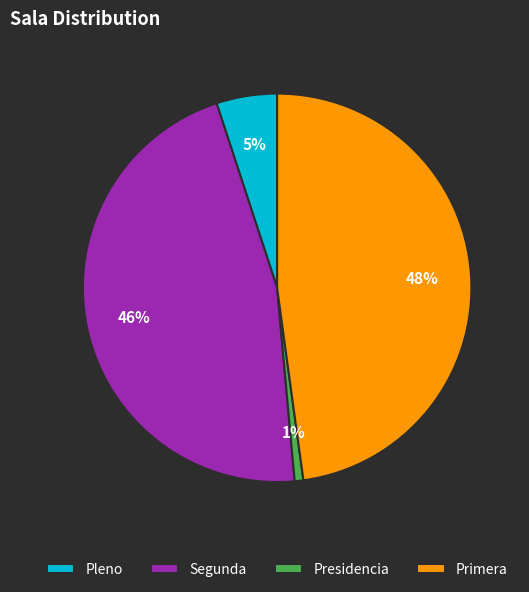

Between Segunda and Pleno, which is larger?

Segunda